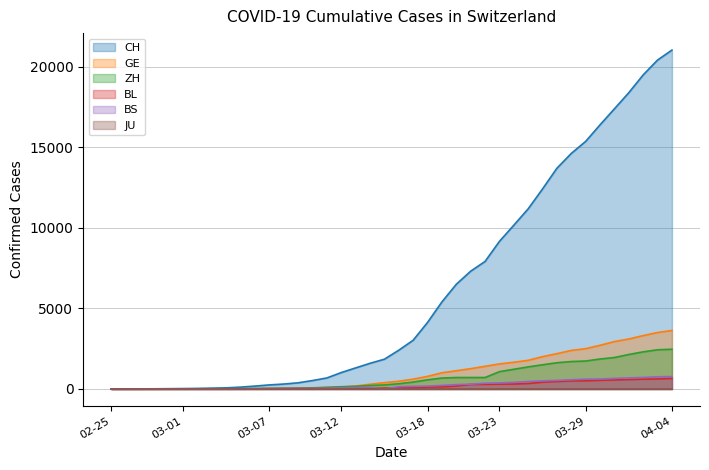

Which series has the largest range (max minus min)?

CH